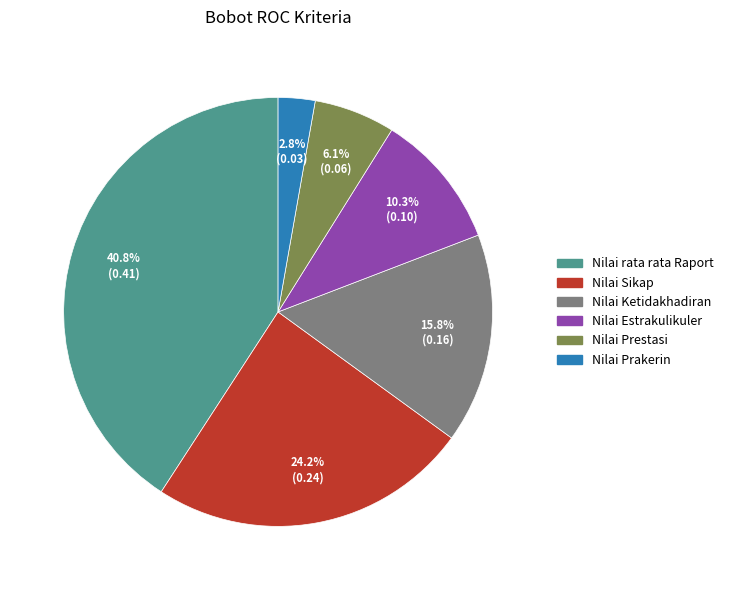

Does Nilai Prestasi account for over 50% of the chart?

No